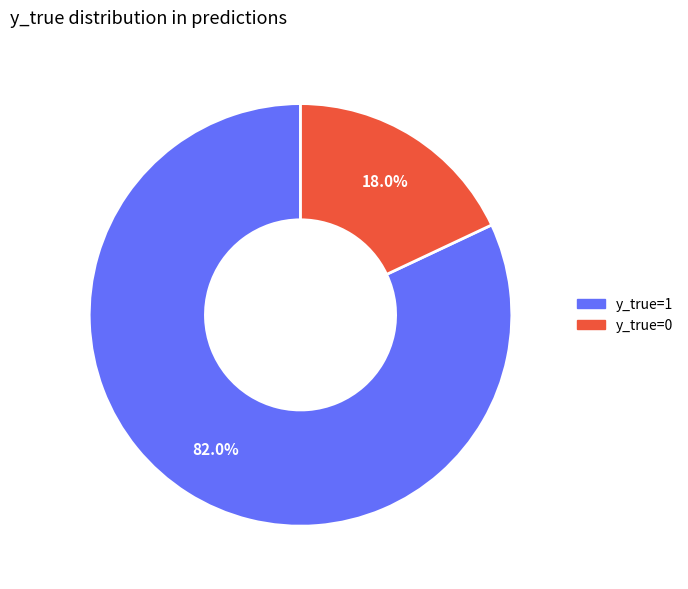

Rank the categories by value from lowest to highest.

y_true=0, y_true=1